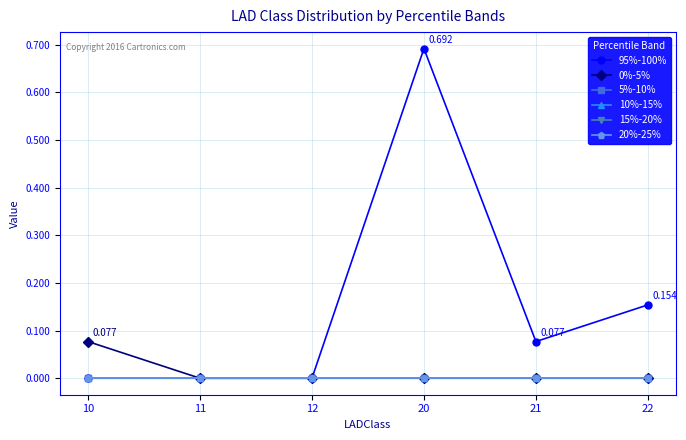

True or false: 5%-10% and 95%-100% intersect in this chart.

False